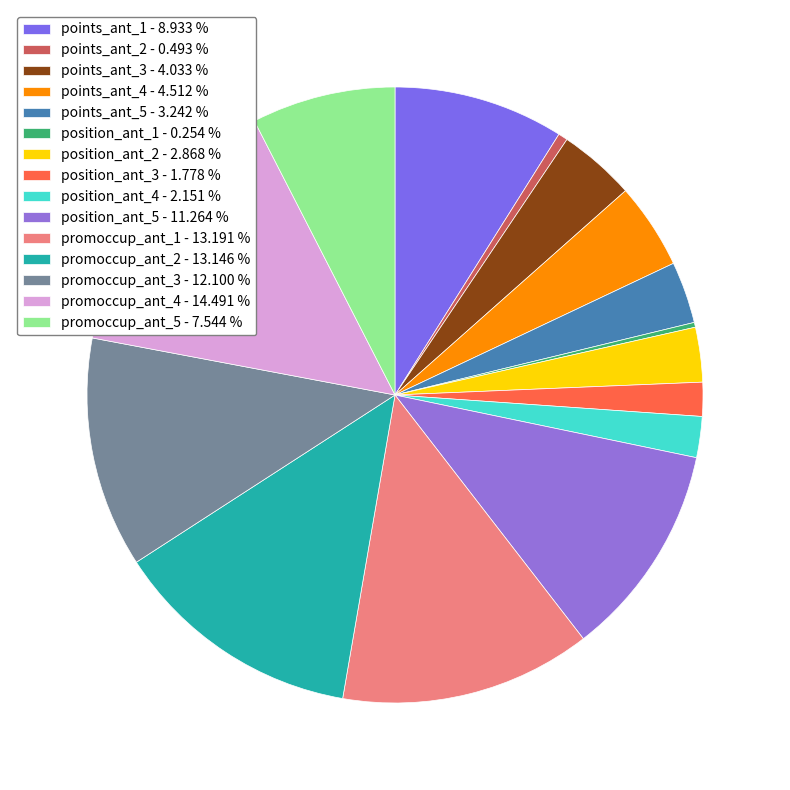

What percentage is the promoccup_ant_1 slice, to the nearest percent?

13%